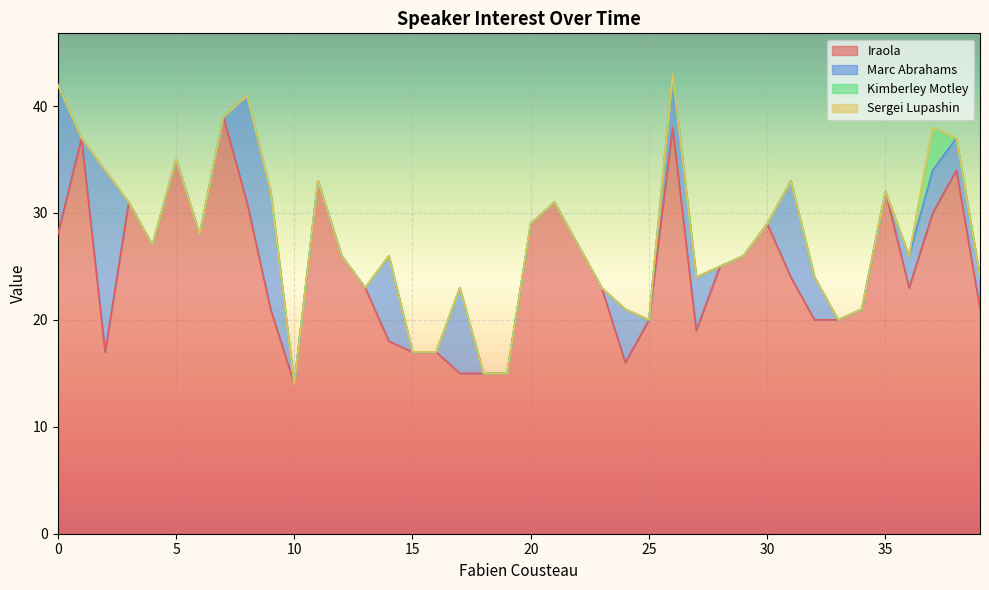

How many values in the Kimberley Motley series exceed 0?

1